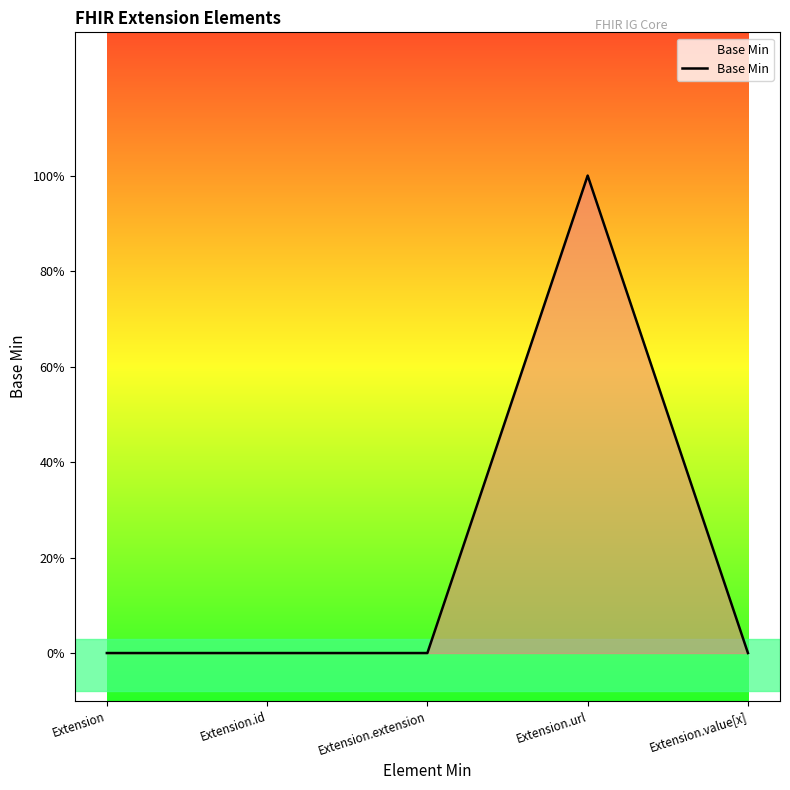

List the labels in order of value, smallest first.

Extension, Extension.id, Extension.extension, Extension.value[x], Extension.url